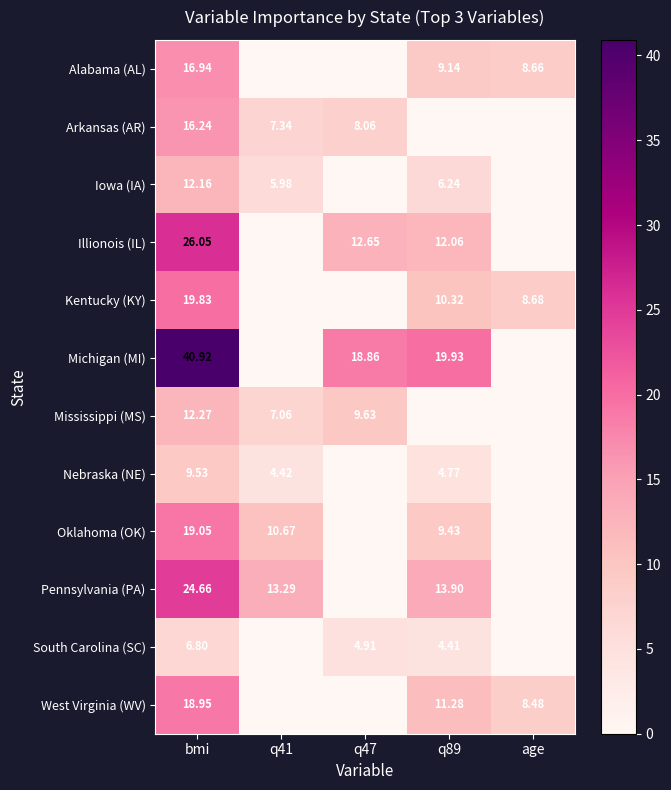

How many categories are shown in the chart?

5